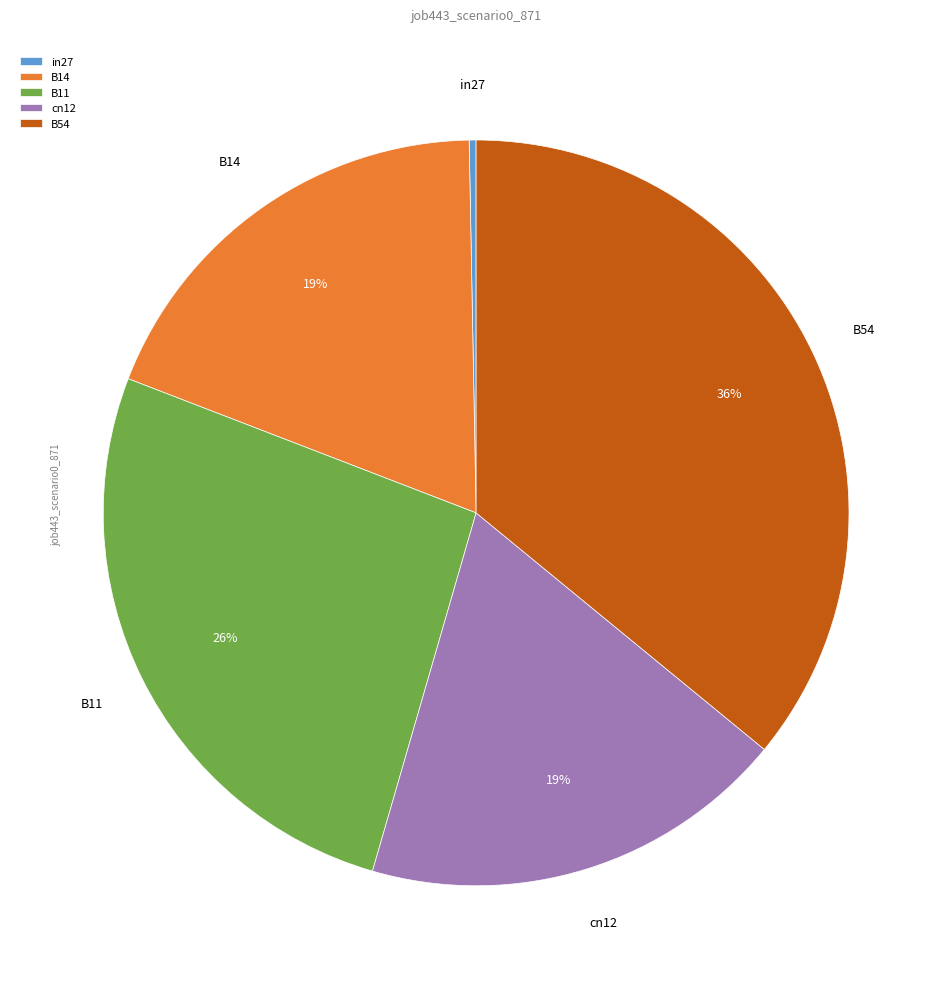

To the nearest percent, what is the average slice percentage?

20%